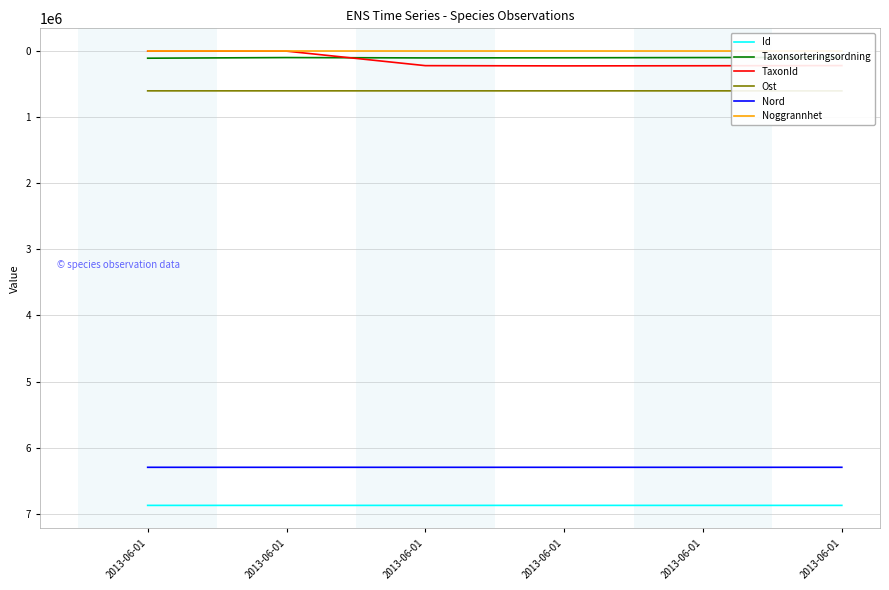

True or false: Noggrannhet has more than 0 points higher than both neighbors.

False